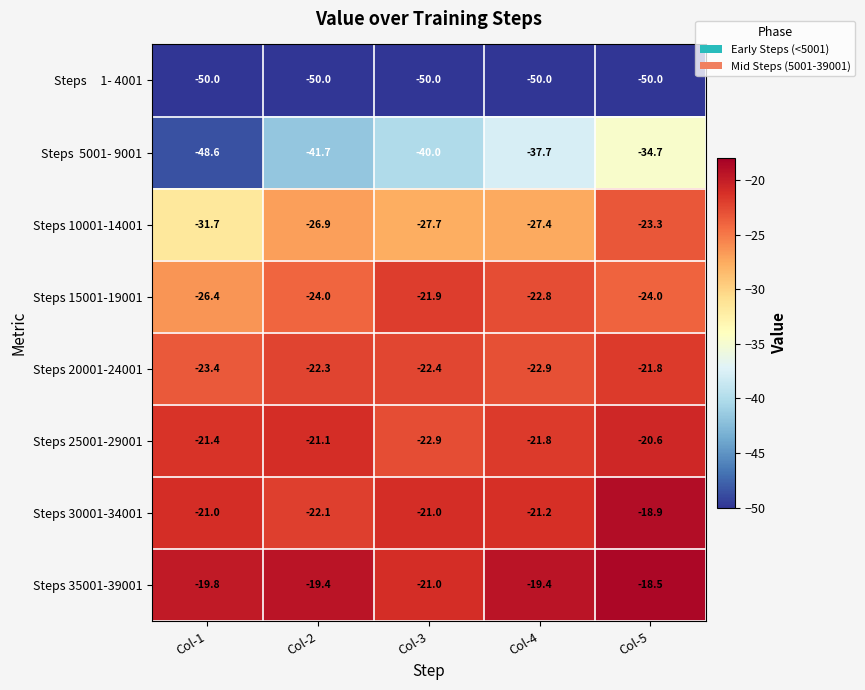

What is the total value across all series at Col-4?

-223.2